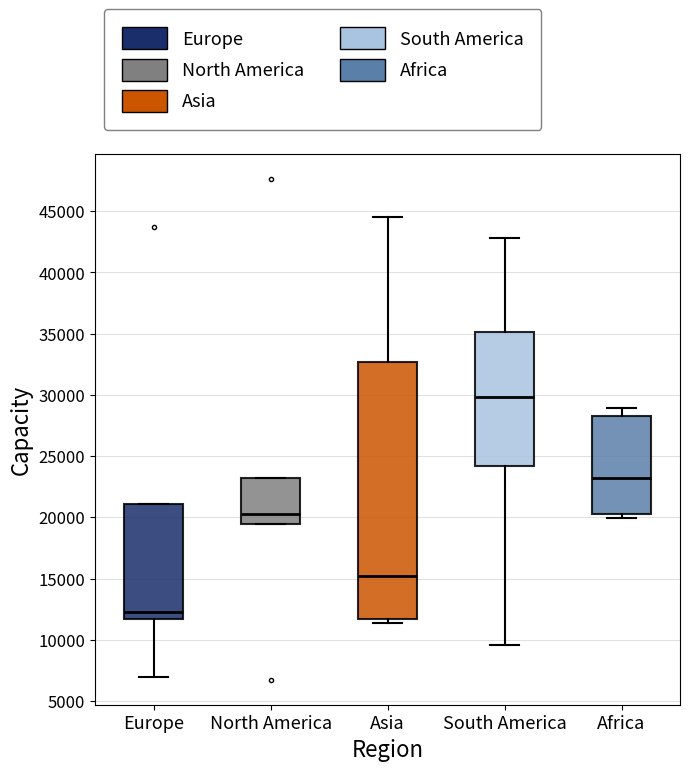

Reading left to right, transcribe this box plot: for each box, give where its median line is, the range the box spans, and where its two whiskers end, as read against the y-axis. The values are not printed on the chart, so give them approximately, as read against the axis.

Europe: median 12500, box 11500 to 21000, whiskers 7000 to 21000
North America: median 20000, box 19500 to 23000, whiskers 19500 to 23000
Asia: median 15000, box 11500 to 32500, whiskers 11500 (just below the box's lower edge) to 44500
South America: median 30000, box 24000 to 35000, whiskers 9500 to 43000
Africa: median 23000, box 20500 to 28500, whiskers 20000 to 29000